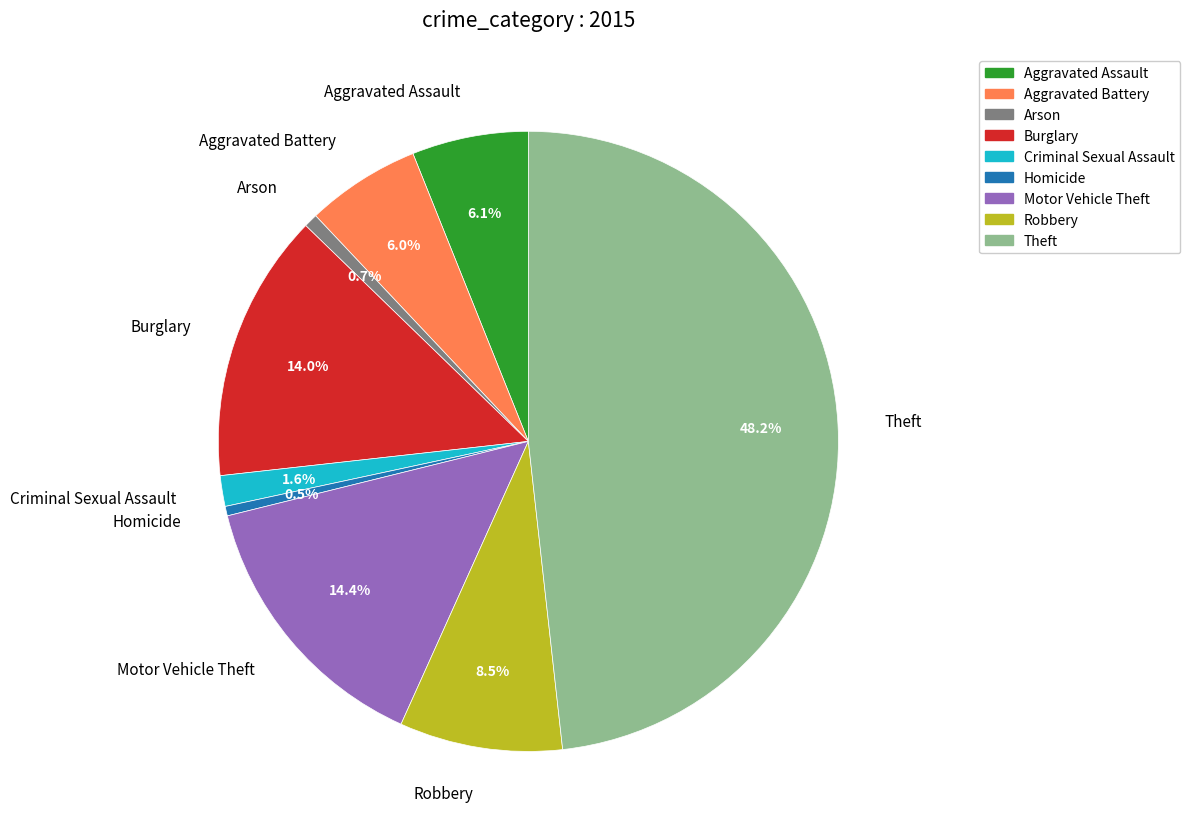

What is the total percentage of Robbery and Arson?

9.2%